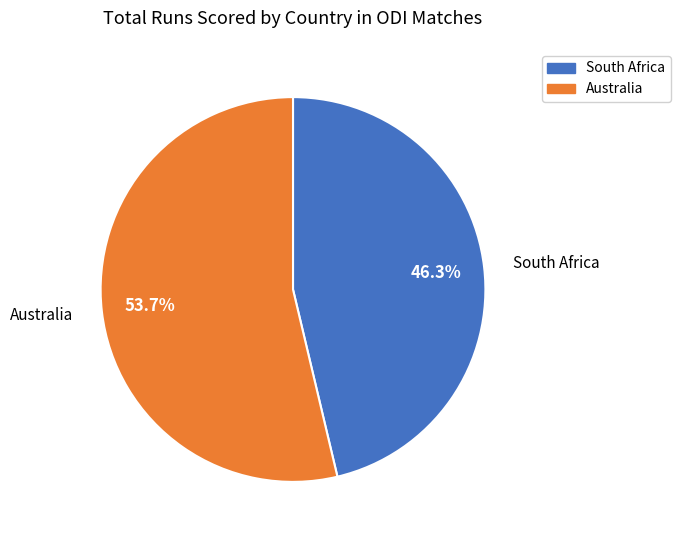

Does Australia represent more than half of the total?

Yes